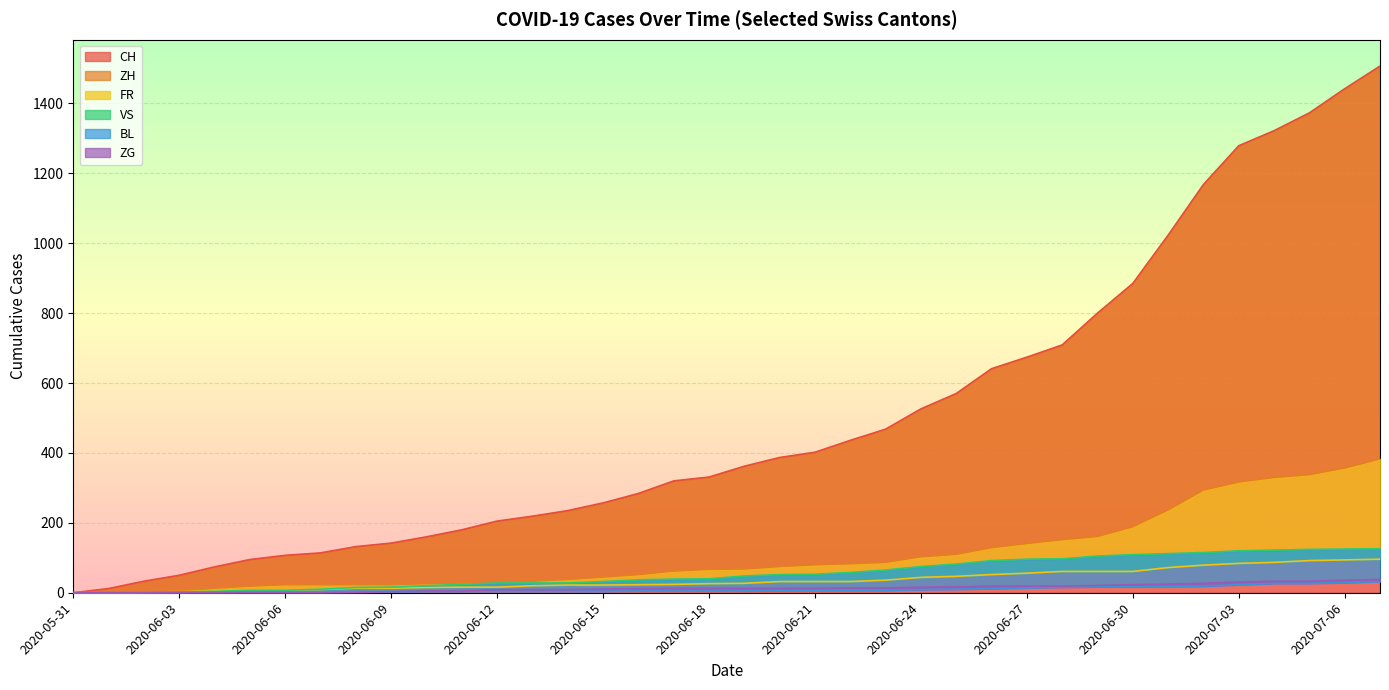

What is the label of the 14th point from the left?

2020-06-13